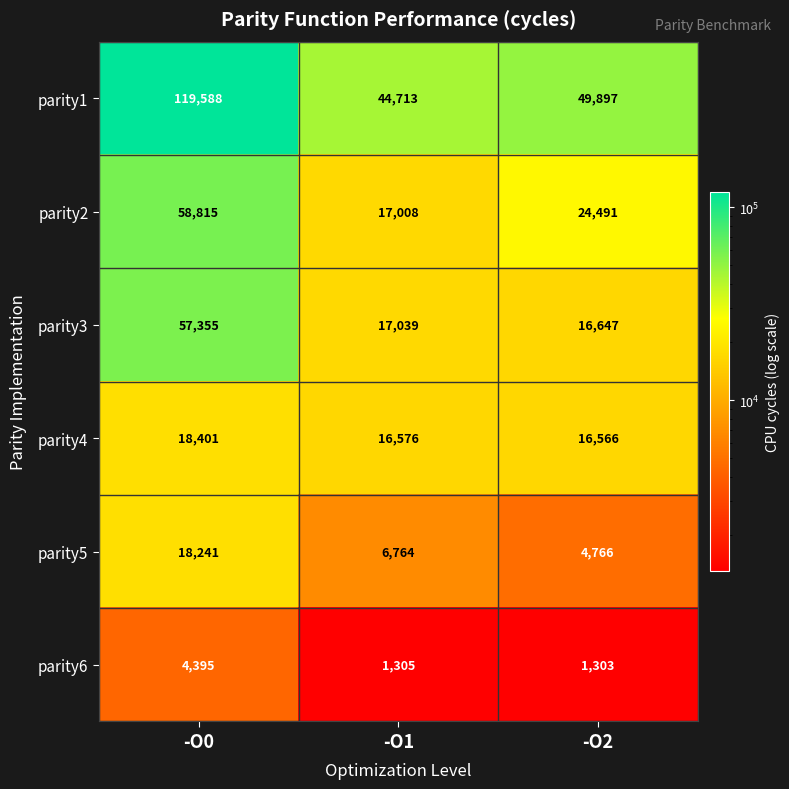

What is the sum of the parity3 values at -O0 and -O2?

74002